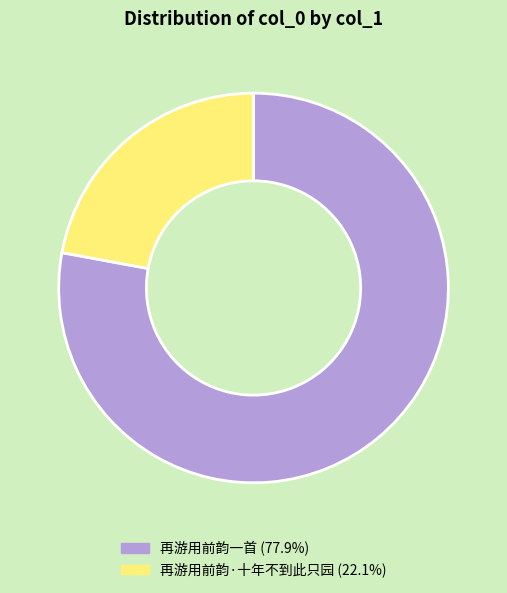

Does 再游用前韵·十年不到此只园 (22.1%) represent more than half of the total?

No